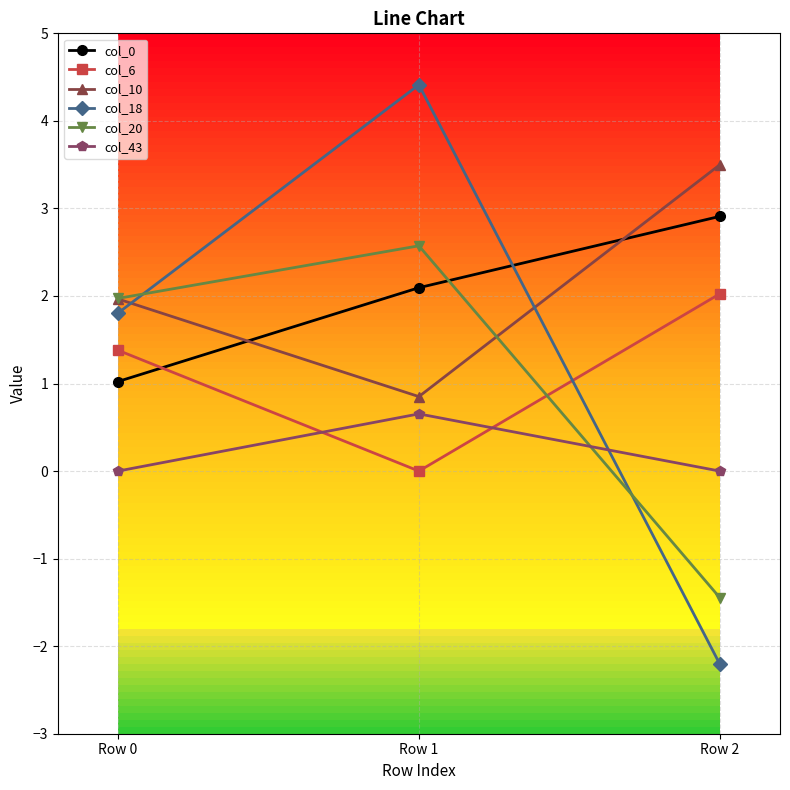

How many lines are shown in the chart?

6